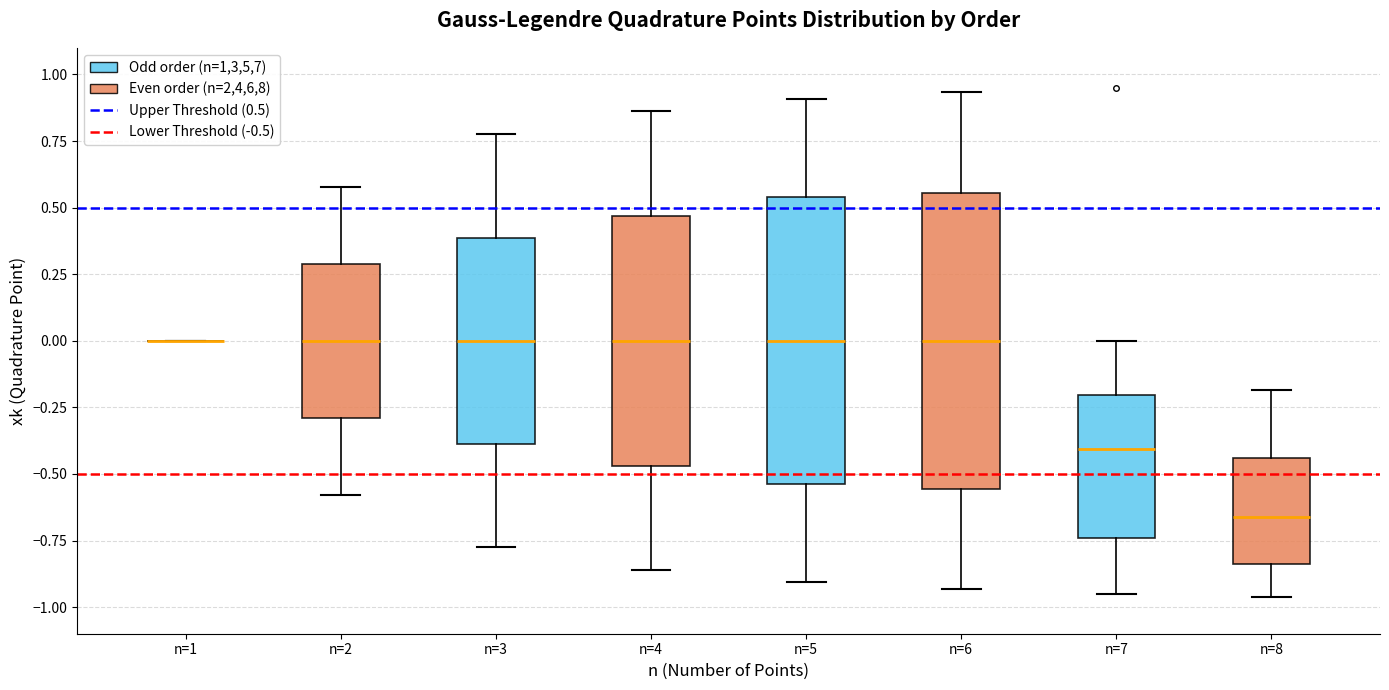

Reading left to right, transcribe this box plot: for each box, give where its median line is, the range the box spans, and where its two whiskers end, as read against the y-axis. The values are not printed on the chart, so give them approximately, as read against the axis.

n=1: box collapsed to a line at 0.00, whiskers 0.00 to 0.00
n=2: median 0.00, box -0.30 to 0.30, whiskers -0.60 to 0.60
n=3: median 0.00, box -0.40 to 0.40, whiskers -0.75 to 0.75
n=4: median 0.00, box -0.45 to 0.45, whiskers -0.85 to 0.85
n=5: median 0.00, box -0.55 to 0.55, whiskers -0.90 to 0.90
n=6: median 0.00, box -0.55 to 0.55, whiskers -0.95 to 0.95
n=7: median -0.40, box -0.75 to -0.20, whiskers -0.95 to 0.00
n=8: median -0.65, box -0.85 to -0.45, whiskers -0.95 to -0.20